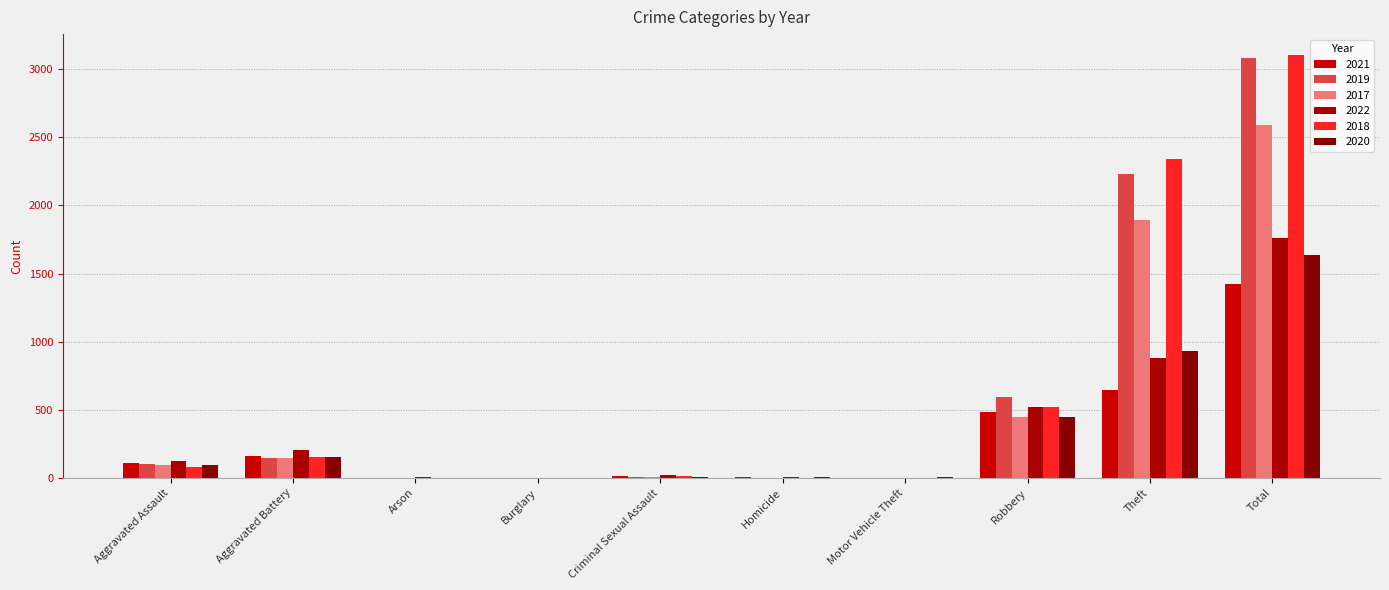

At which label does 2019 first exceed 98?

Aggravated Battery